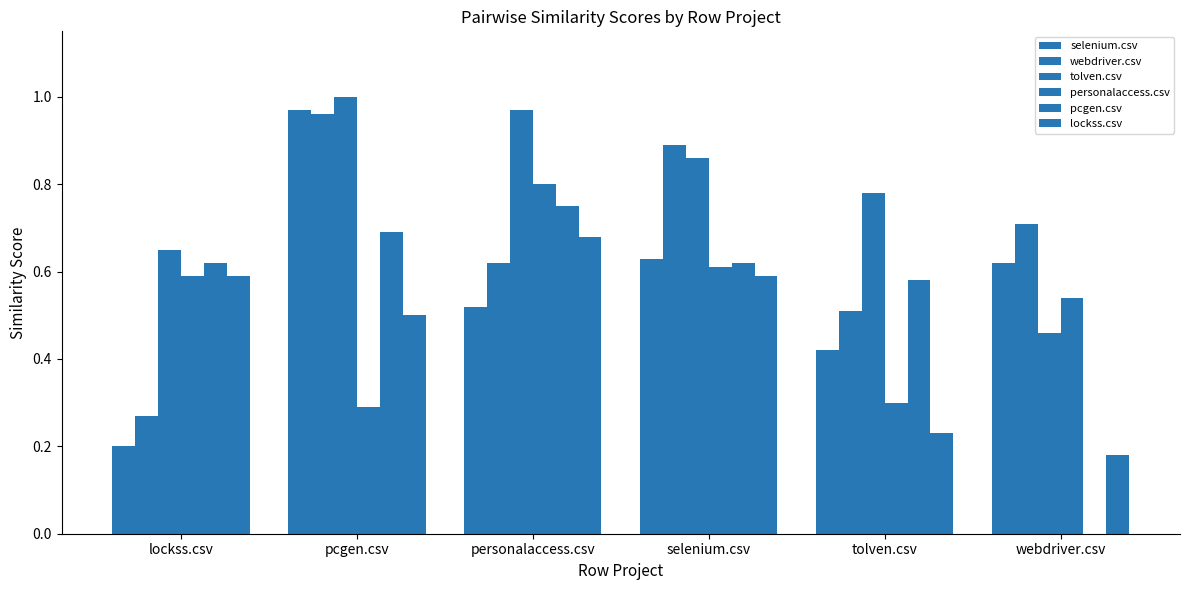

Is the value of pcgen.csv at personalaccess.csv greater than the value of personalaccess.csv at personalaccess.csv?

No